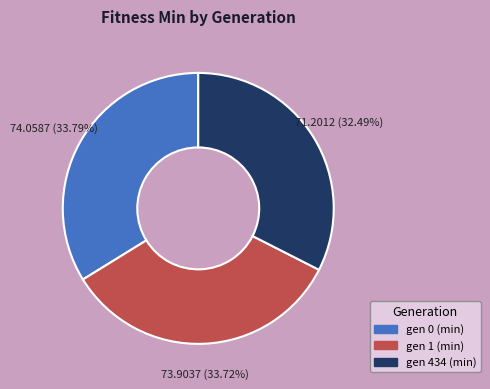

Is the sum of gen 1 (min) and gen 434 (min) greater than half?

Yes